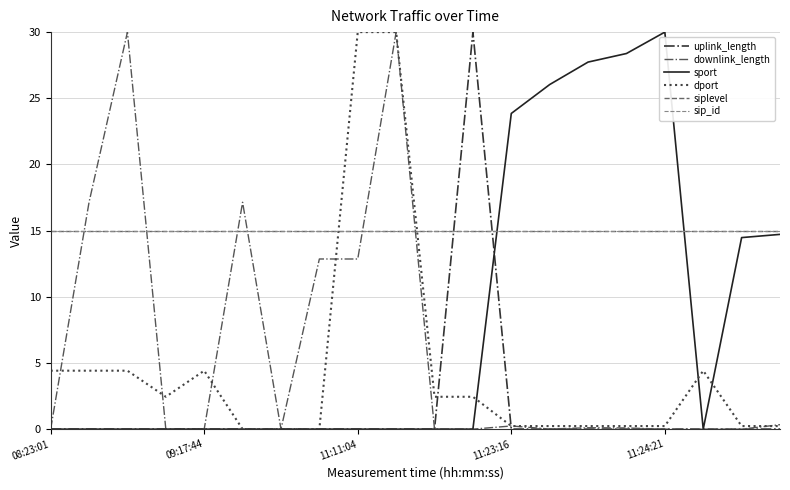

Which series ends up on top after the final intersection of uplink_length and dport?

dport